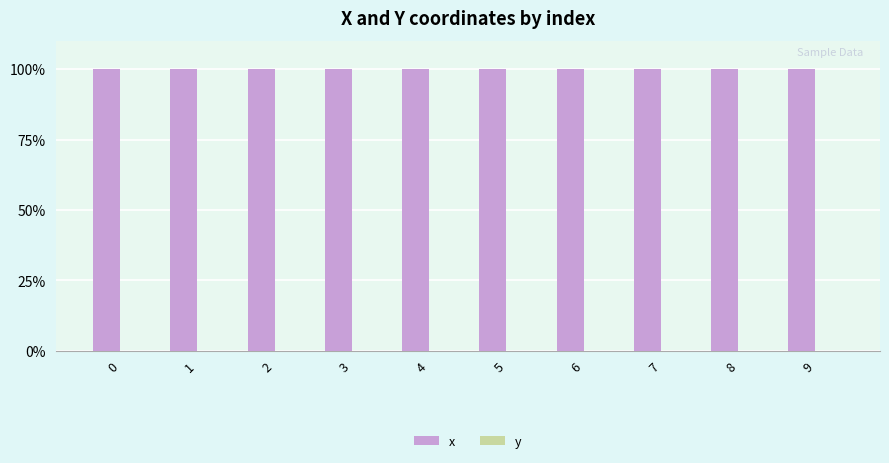

True or false: x has a value of 46.5 at 8.

False